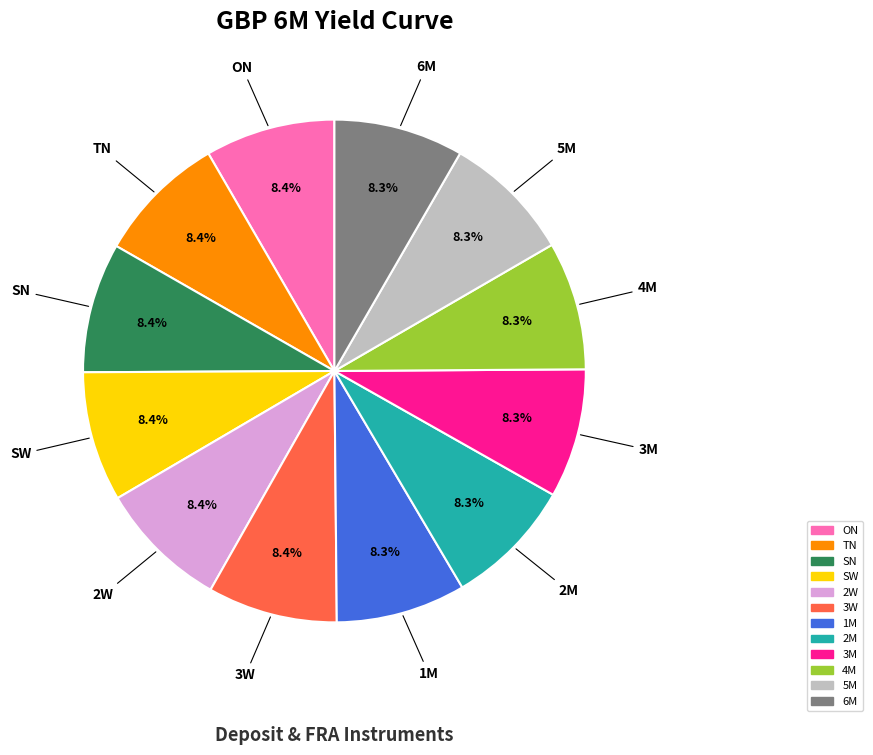

To the nearest percent, what percentage of the pie is SW?

8%